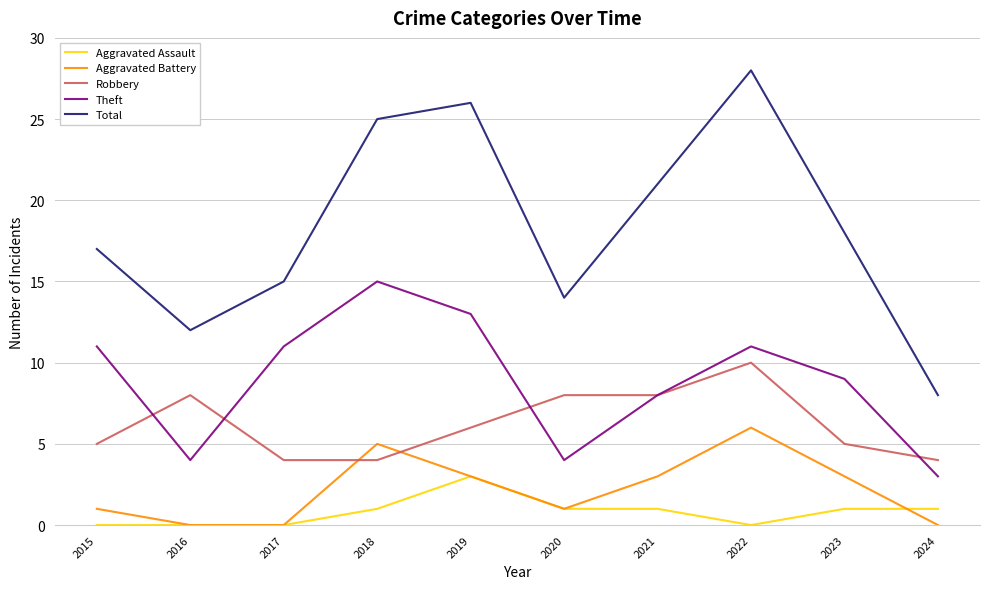

Reading left to right, transcribe all the data shown in this chart.

Aggravated Assault: 2015=0	2016=0	2017=0	2018=1	2019=3	2020=1	2021=1	2022=0	2023=1	2024=1
Aggravated Battery: 2015=1	2016=0	2017=0	2018=5	2019=3	2020=1	2021=3	2022=6	2023=3	2024=0
Robbery: 2015=5	2016=8	2017=4	2018=4	2019=6	2020=8	2021=8	2022=10	2023=5	2024=4
Theft: 2015=11	2016=4	2017=11	2018=15	2019=13	2020=4	2021=8	2022=11	2023=9	2024=3
Total: 2015=17	2016=12	2017=15	2018=25	2019=26	2020=14	2021=21	2022=28	2023=18	2024=8